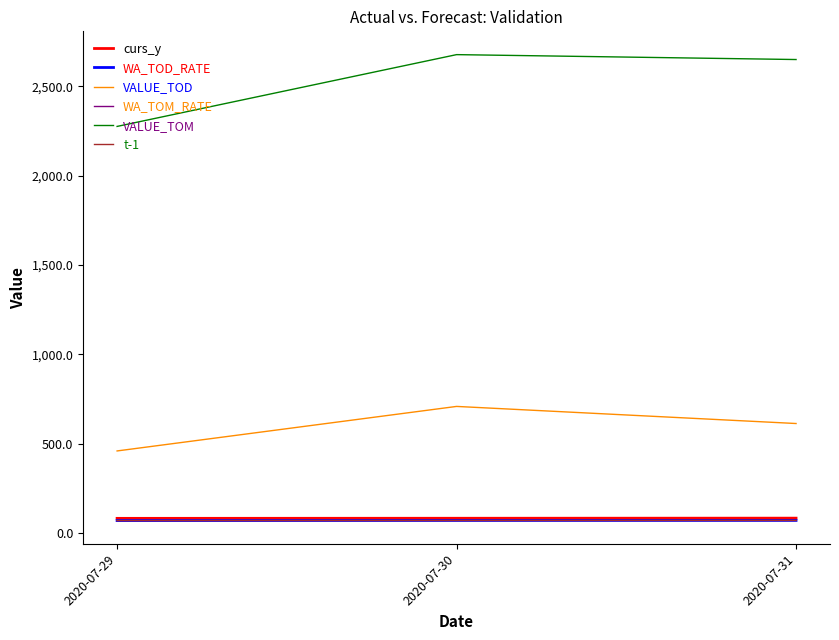

The value of WA_TOM_RATE at 2020-07-31 is 72.4. True or false?

True